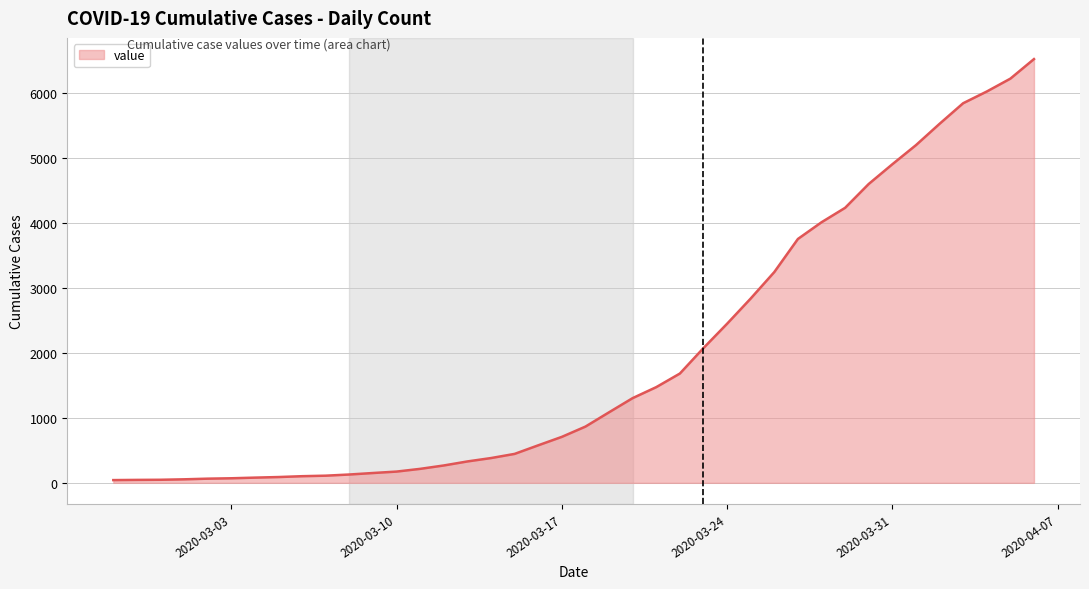

What is the difference between the maximum and minimum values?

6476